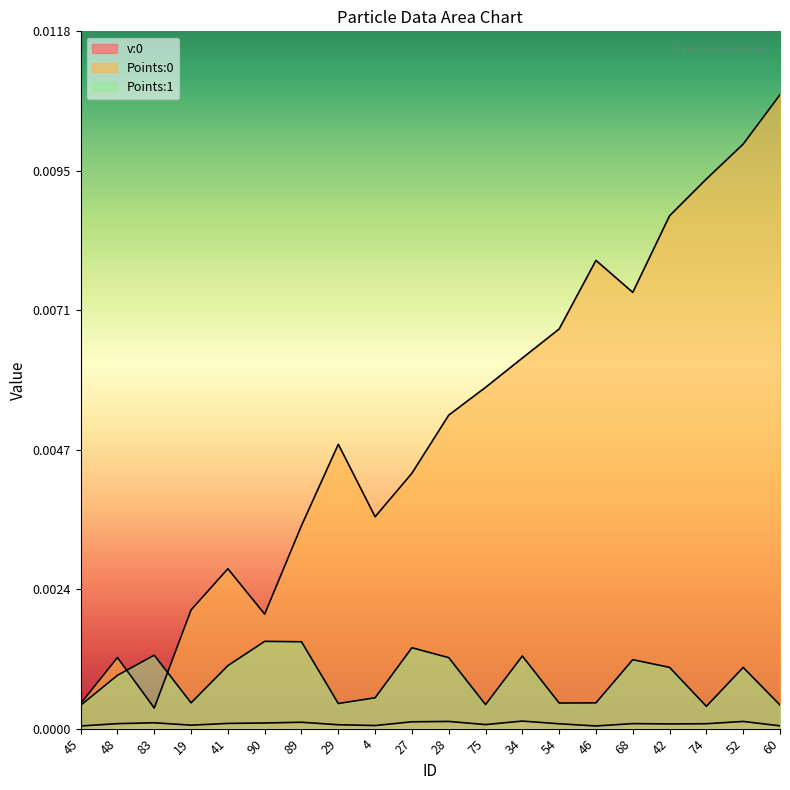

Rank the series at 29 from lowest to highest value.

v:0, Points:1, Points:0